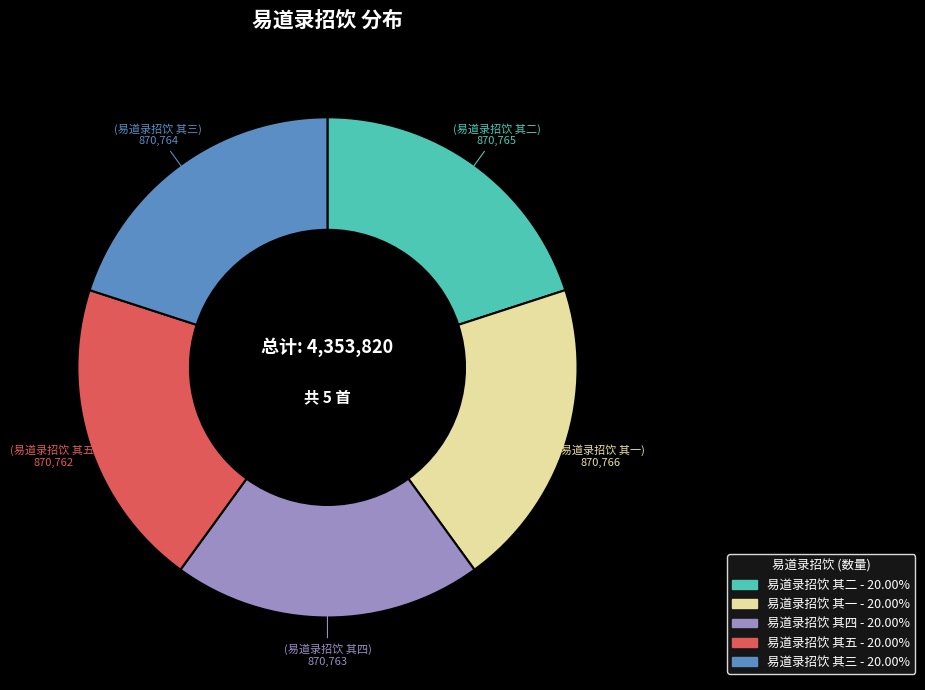

The 易道录招饮 其三 slice represents 30% of the pie. True or false?

False